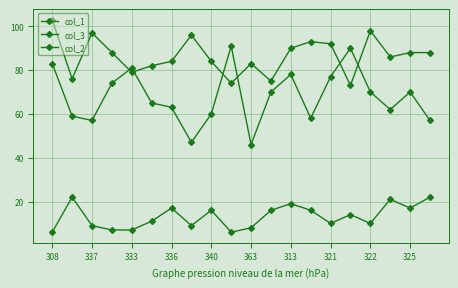

Which series has the widest spread of values?

col_1